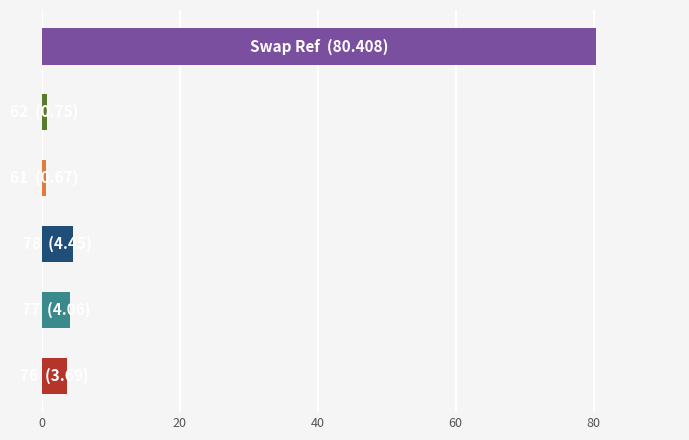

What is the difference between the second highest and second lowest values?

3.7